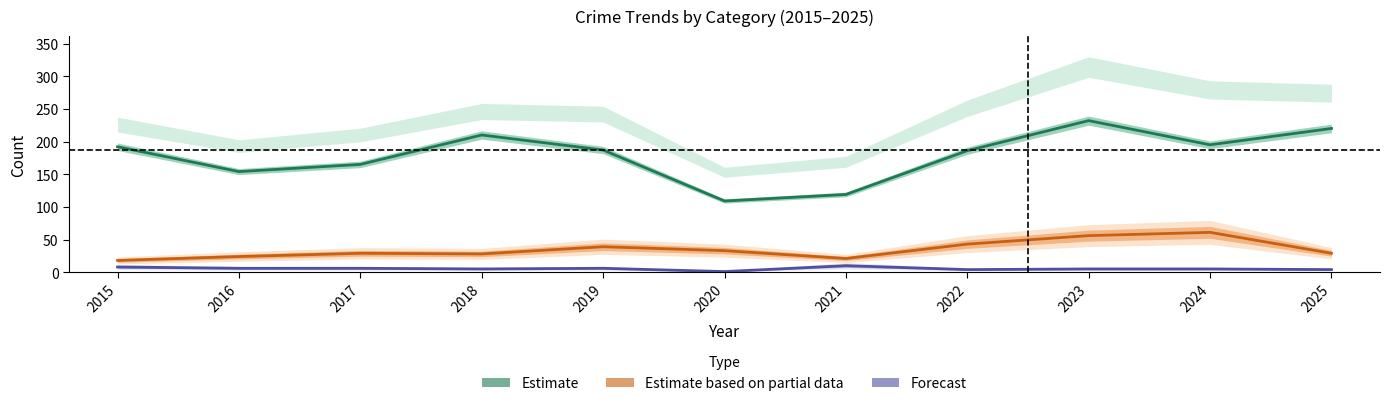

Which series changed the most between 2017 and 2022?

Estimate